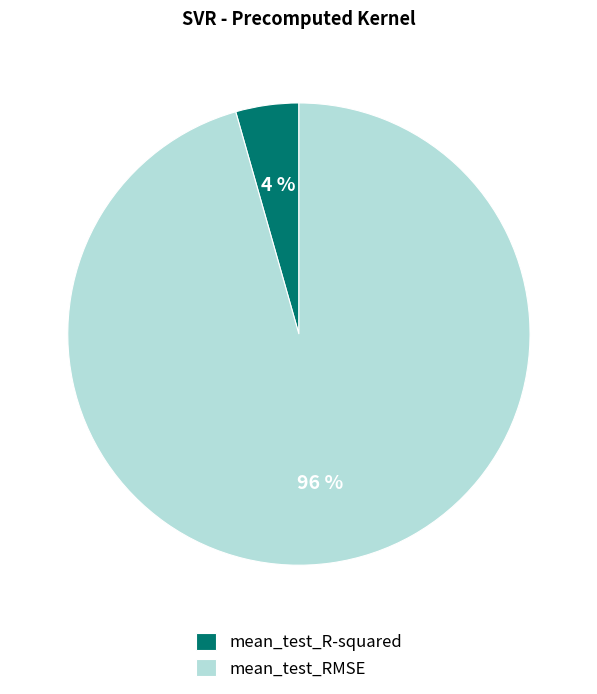

What percentage is the mean_test_R-squared slice, to the nearest percent?

4%